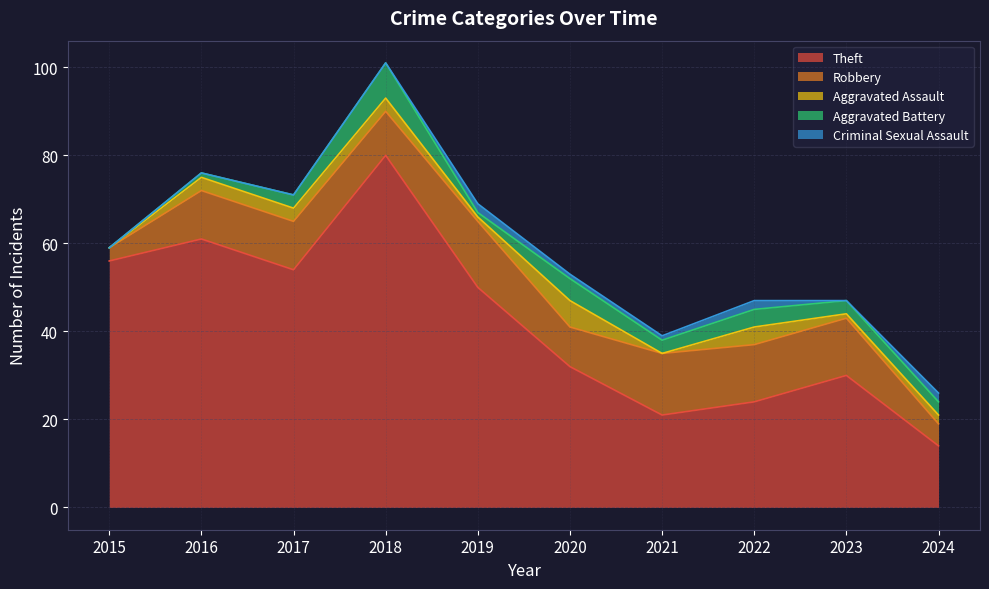

What is the difference between the maximum and minimum values in the Robbery series?

12